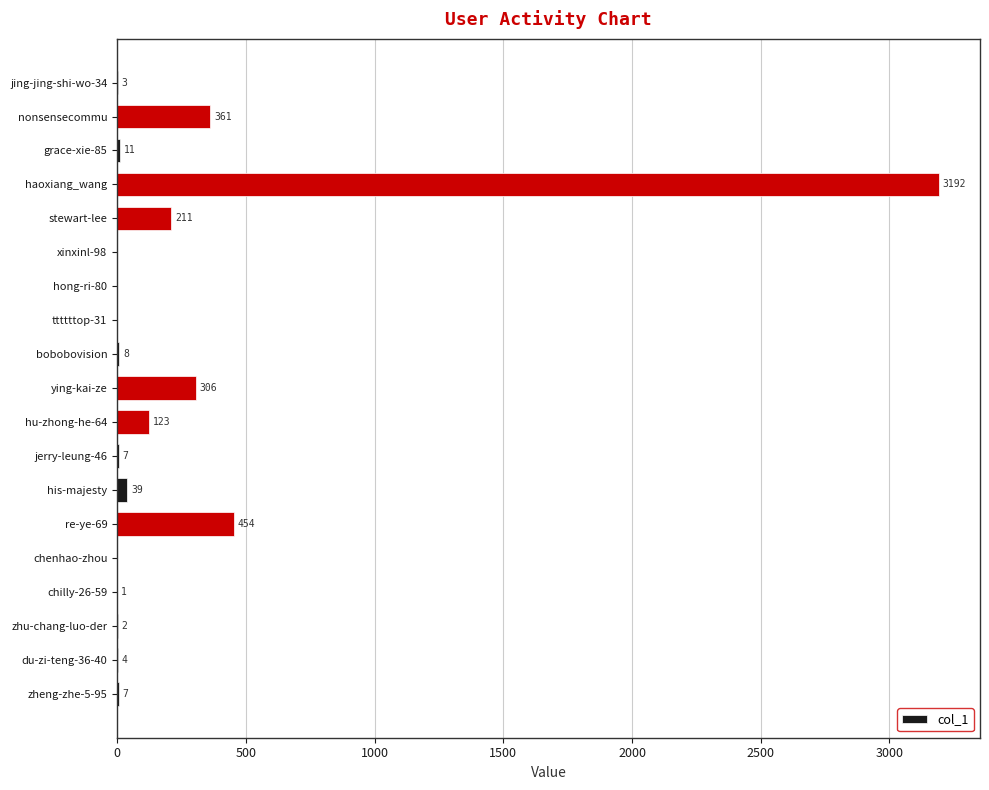

How many series are shown in this chart?

1